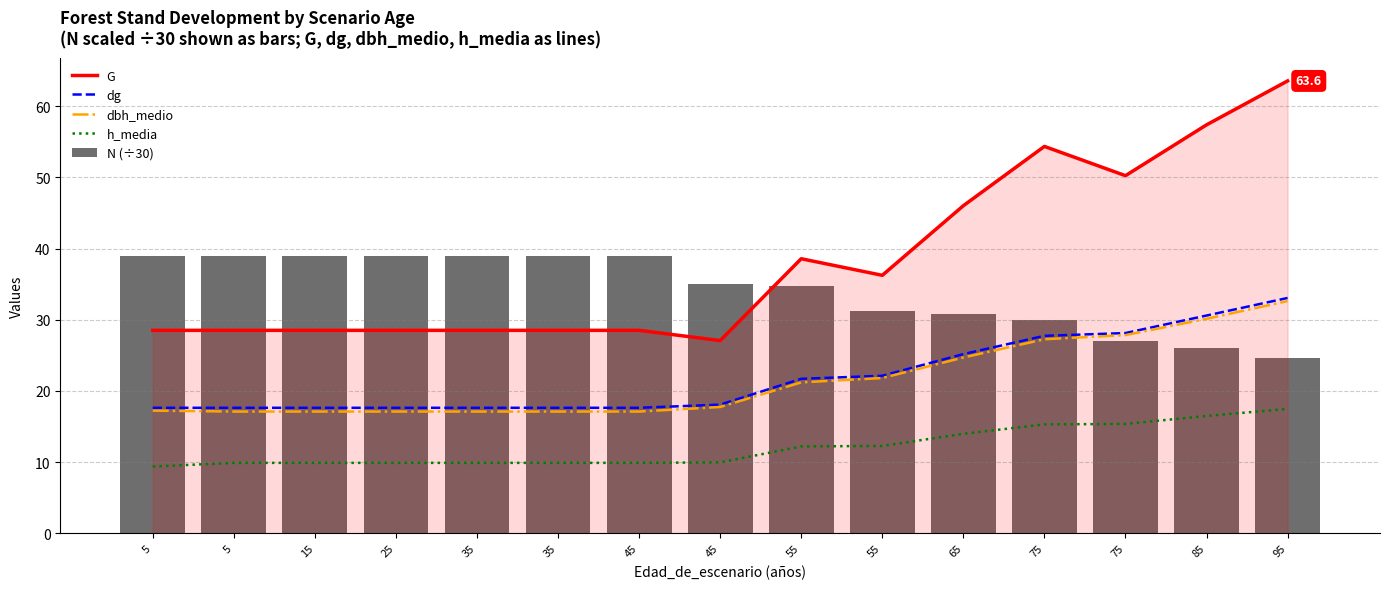

What is the lowest value of the dg series?

17.6